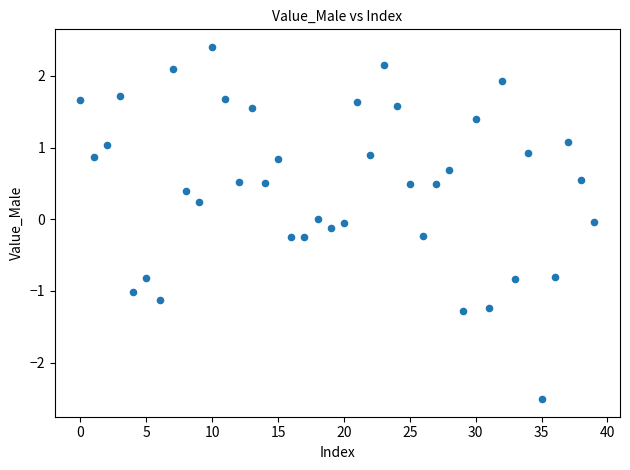

What is the range of Y values (max minus min)?

4.9